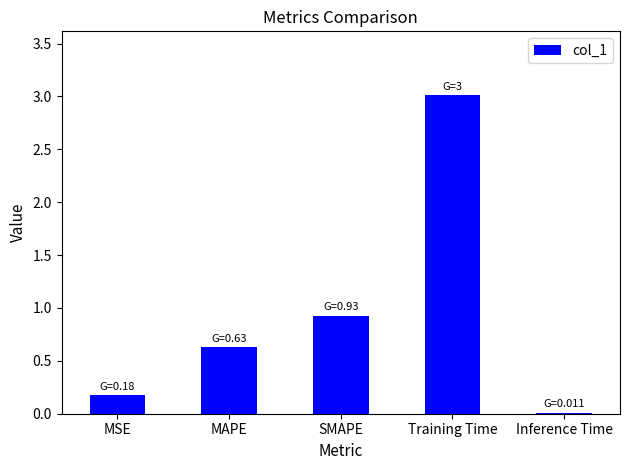

What is the sum of all values?

4.8